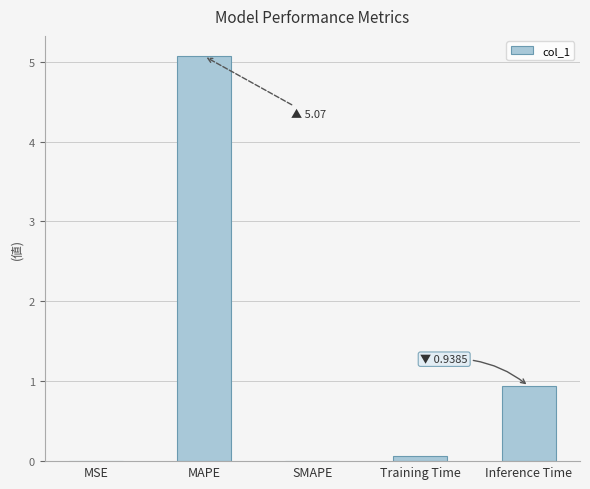

Where is the data nearest to the value 2?

Inference Time